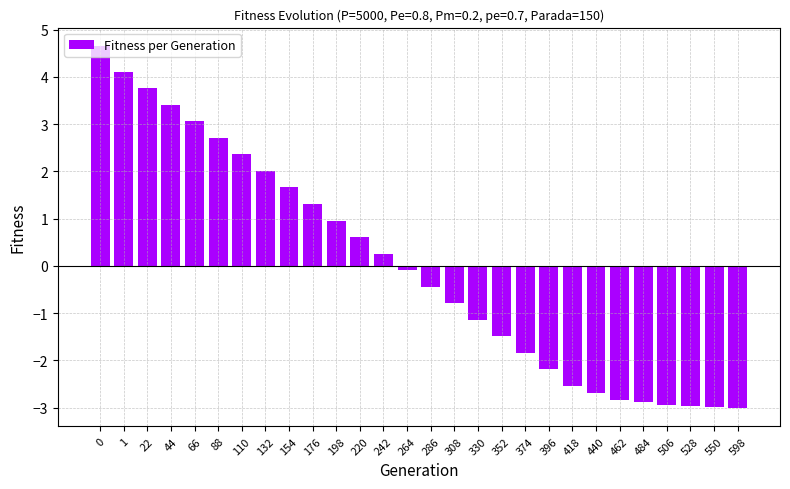

What is the value of the 9th bar from the left?

1.7